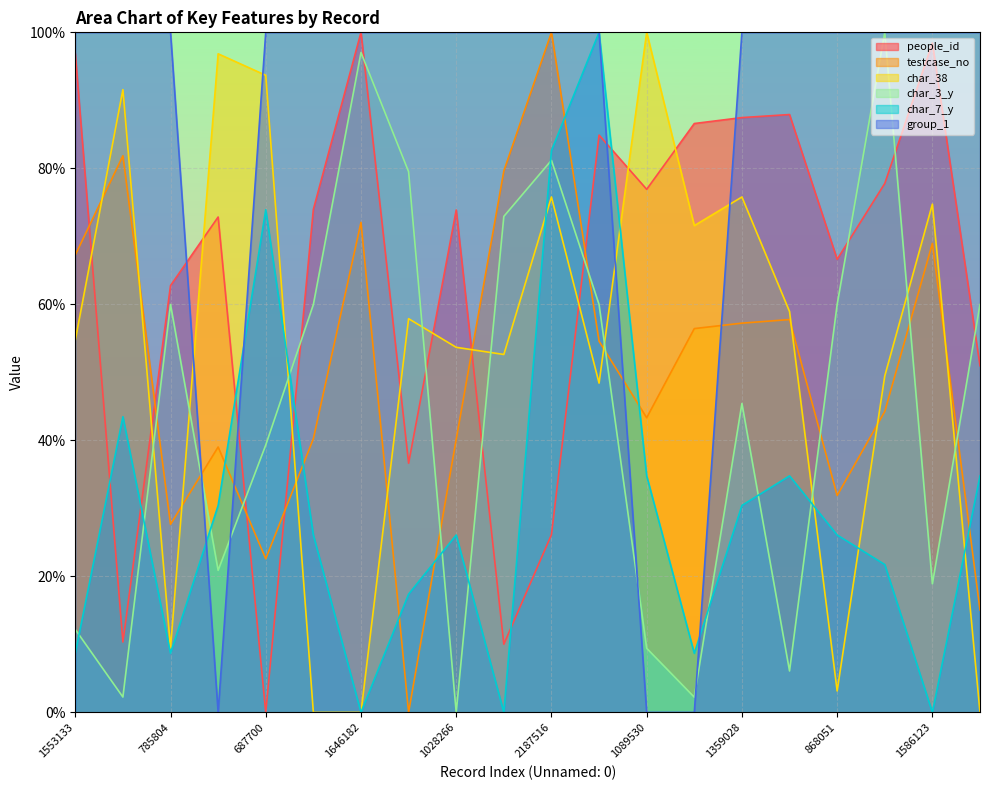

Between which two adjacent categories do people_id and group_1 first intersect?

785804 and 1006146